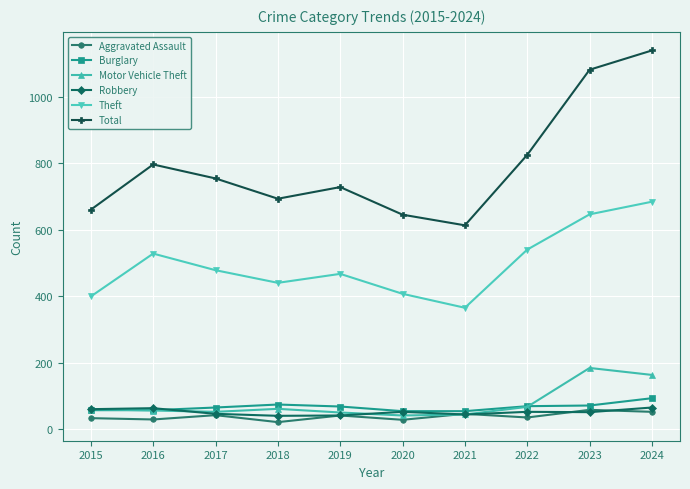

True or false: Aggravated Assault and Theft cross at least once.

False